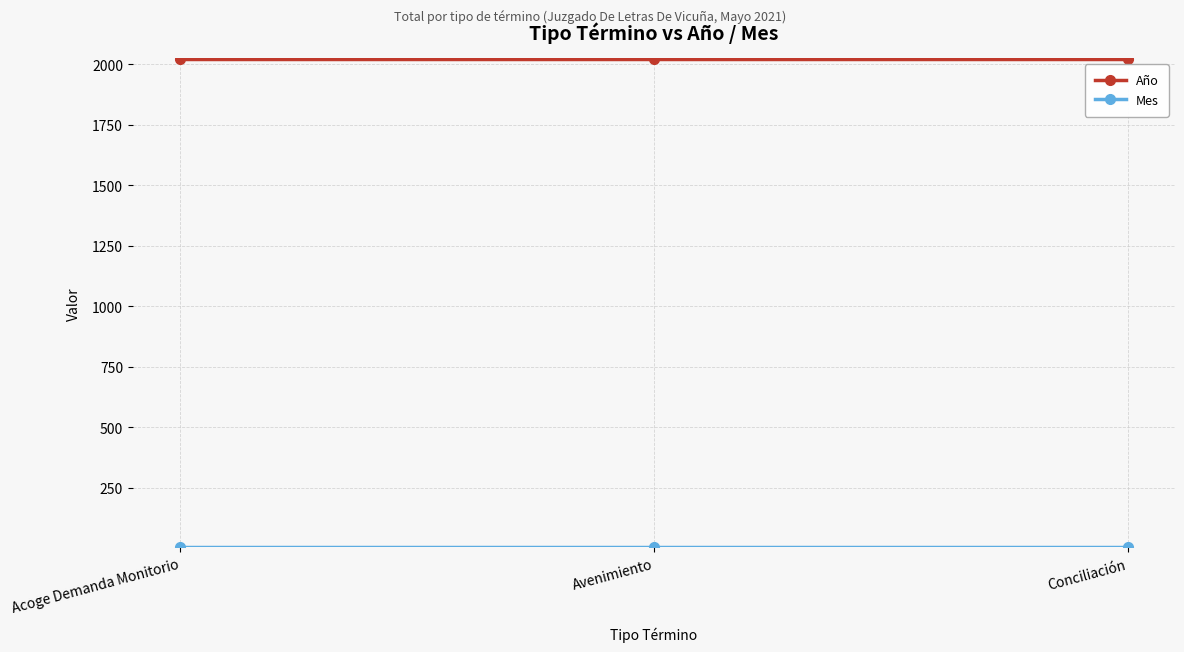

What position from the right is Conciliación?

1